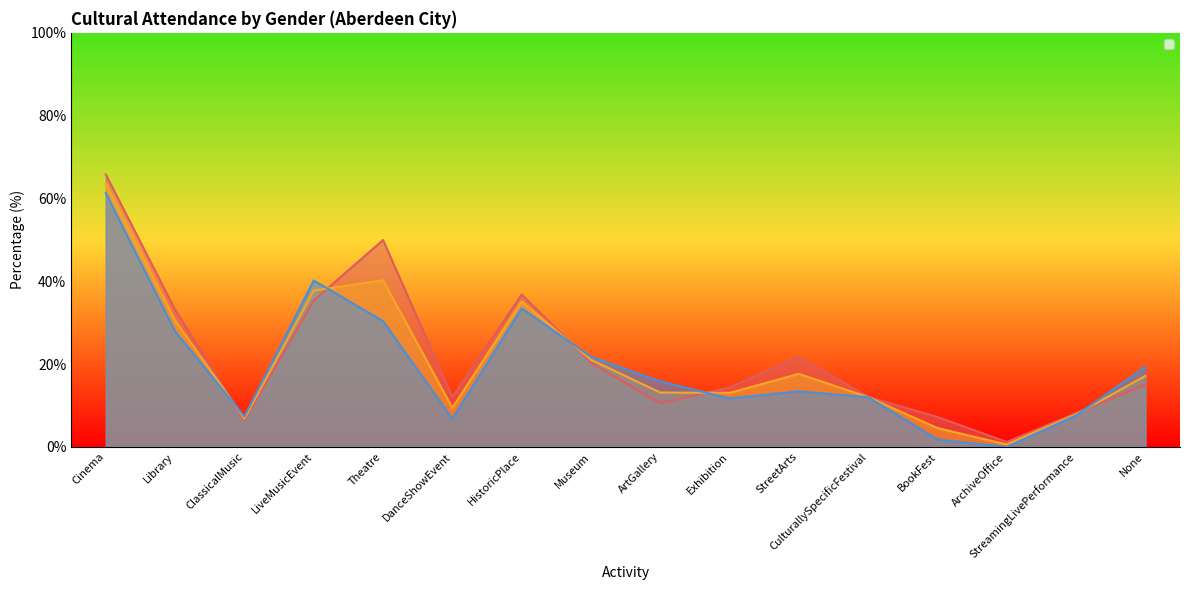

What position from the right is Cinema?

16